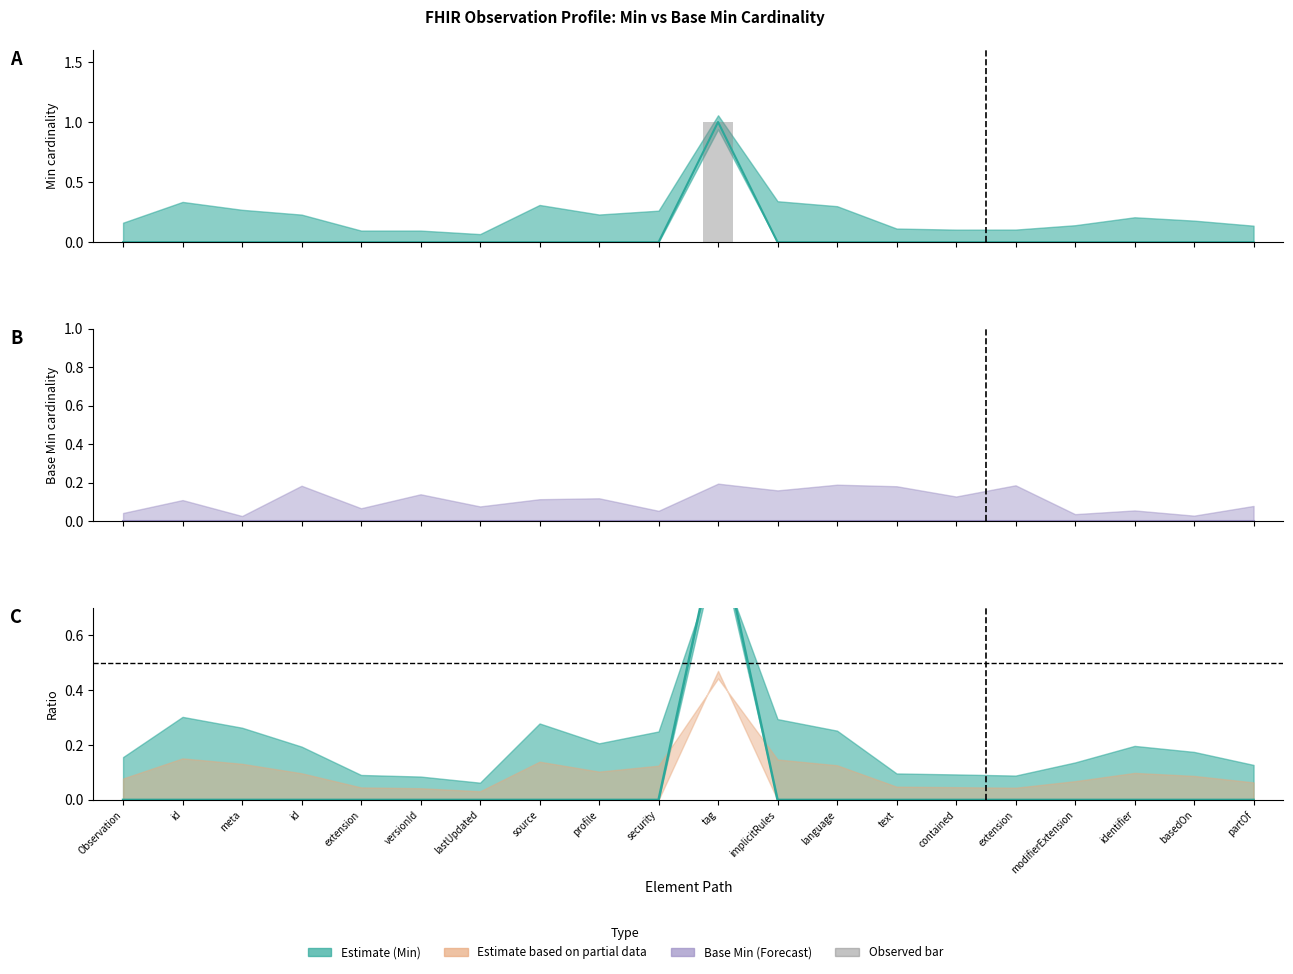

True or false: Ratio (Min / (Base Min+1)) has a value of 0 at modifierExtension.

False